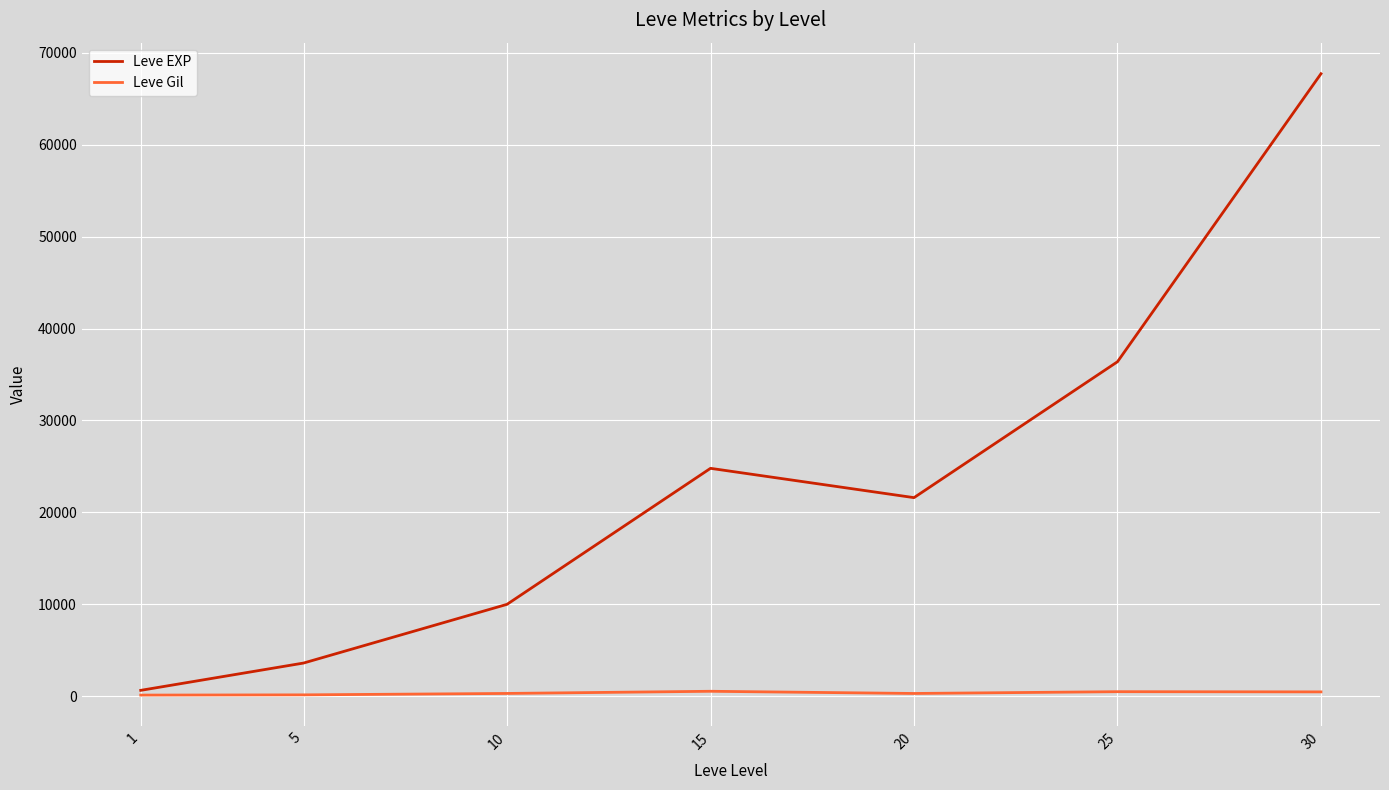

True or false: Leve EXP has more than 0 interior local peaks.

True